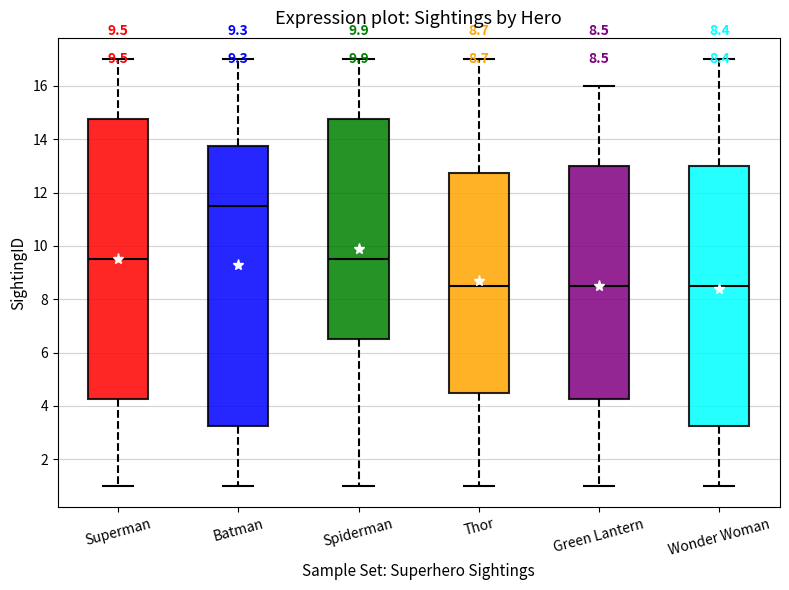

Which box has the highest median line?

Batman